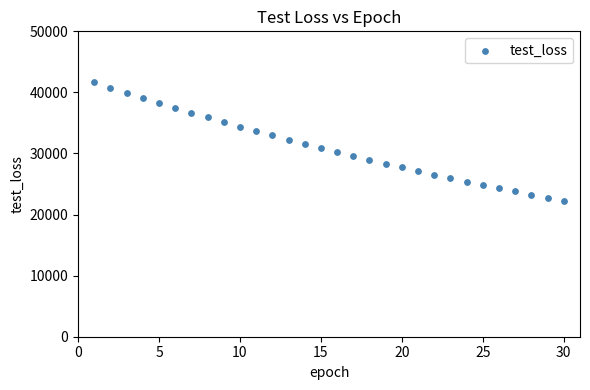

What is the range of X values (max minus min)?

29.0